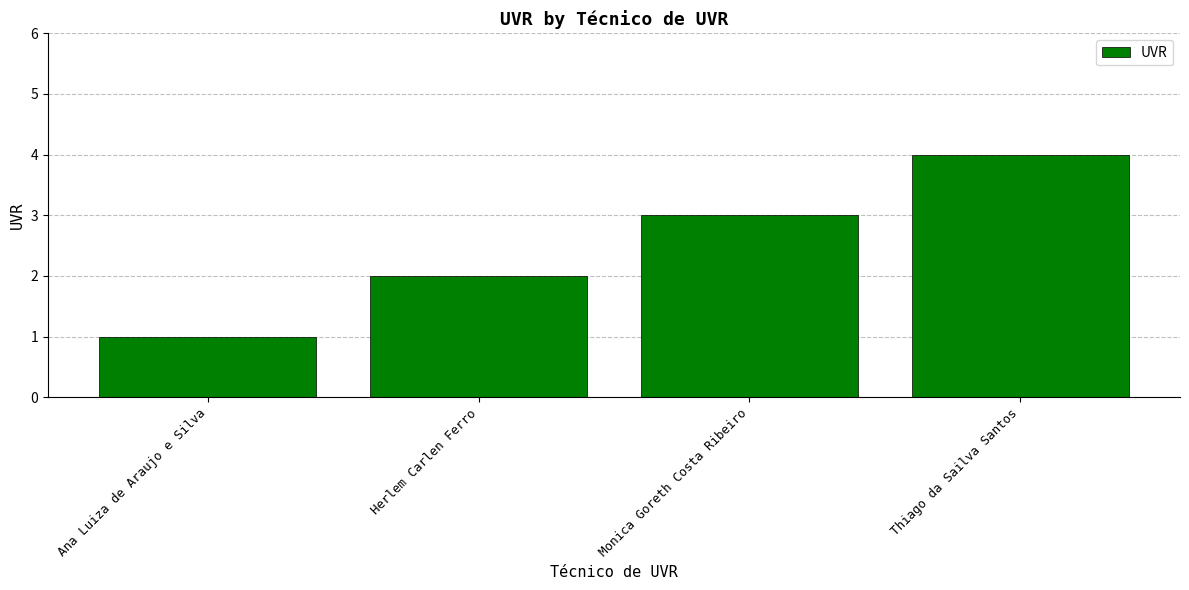

What is the label of the 3rd bar from the left?

Monica Goreth Costa Ribeiro